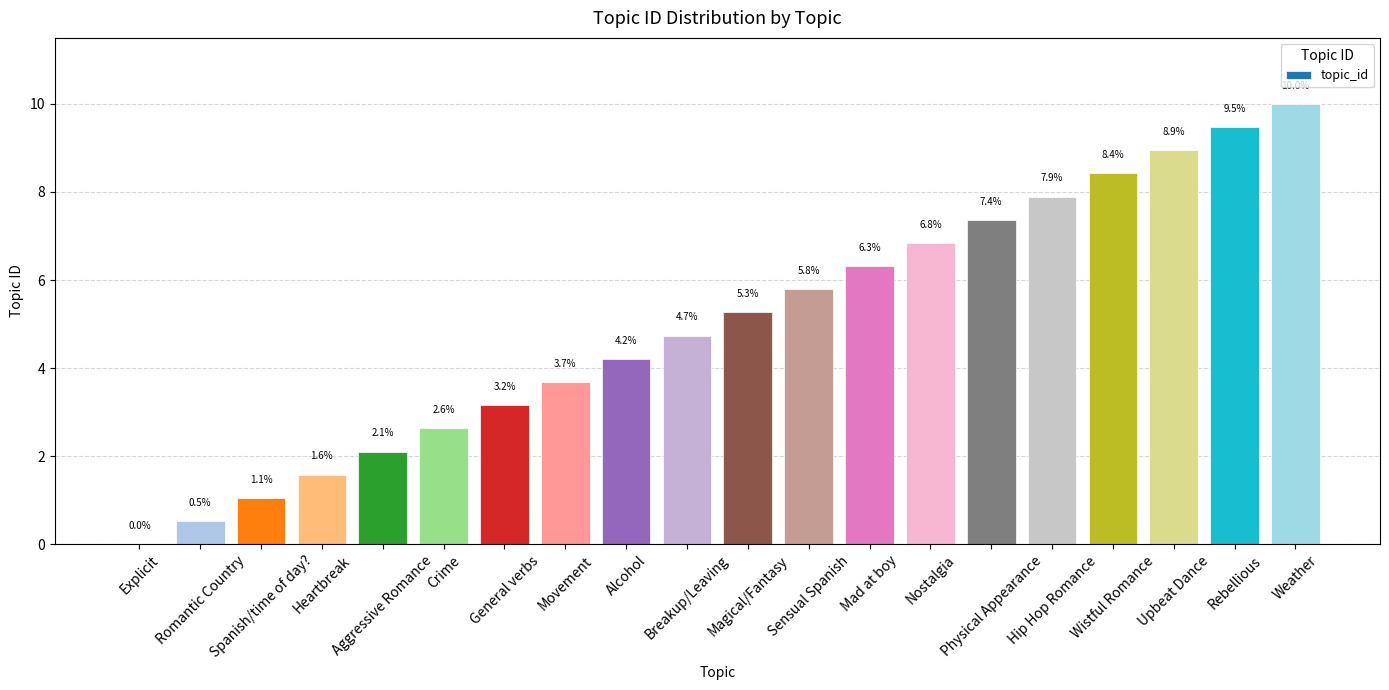

Where is the data nearest to the value 5?

Breakup/Leaving